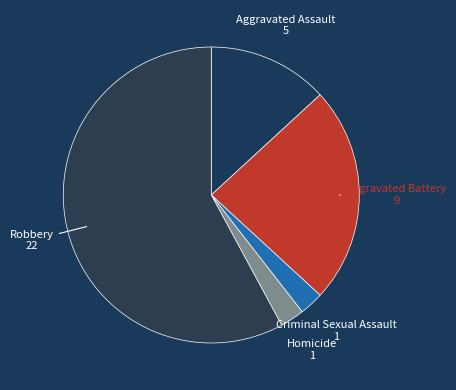

How many slices are in this pie chart?

5